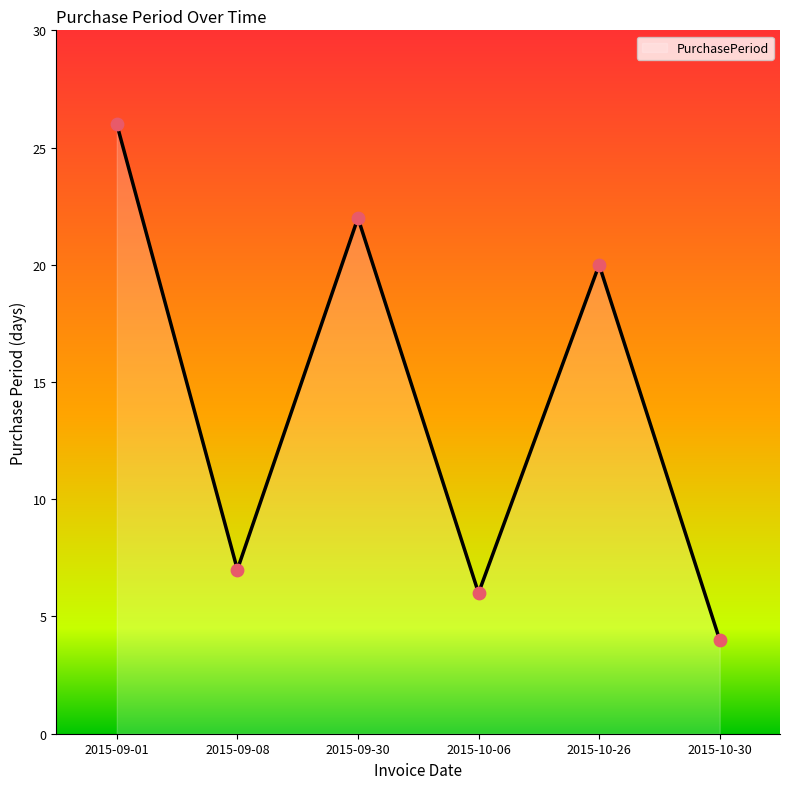

Which has a higher value, 2015-09-08 or 2015-10-30?

2015-09-08